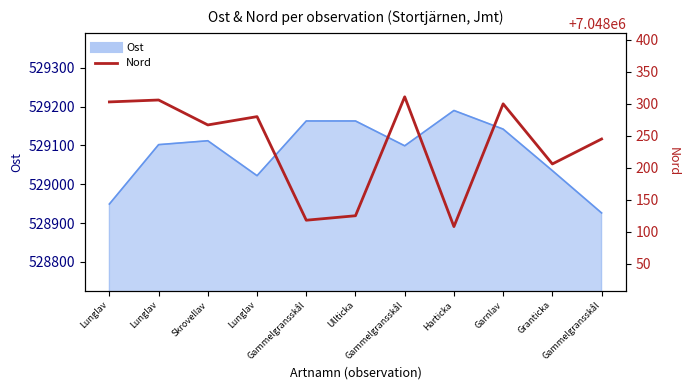

What is the difference between the second highest and second lowest values?

188